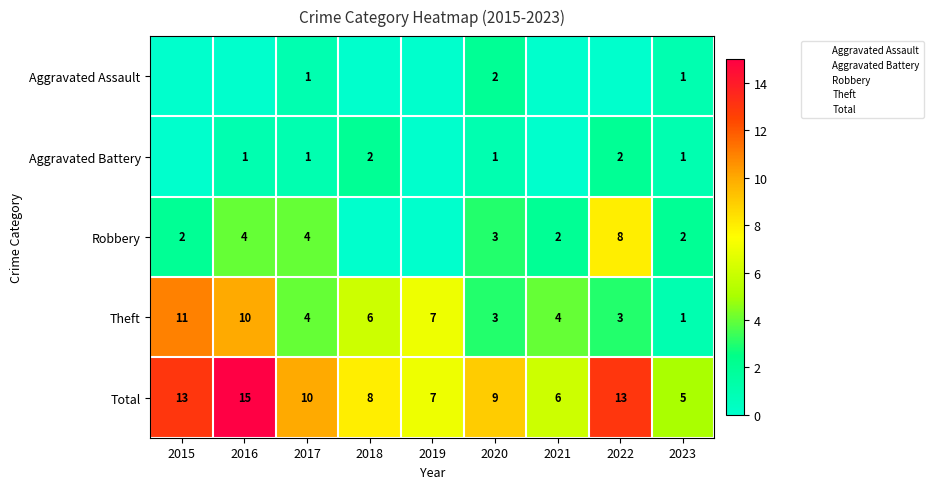

Which series has the largest range (max minus min)?

Theft